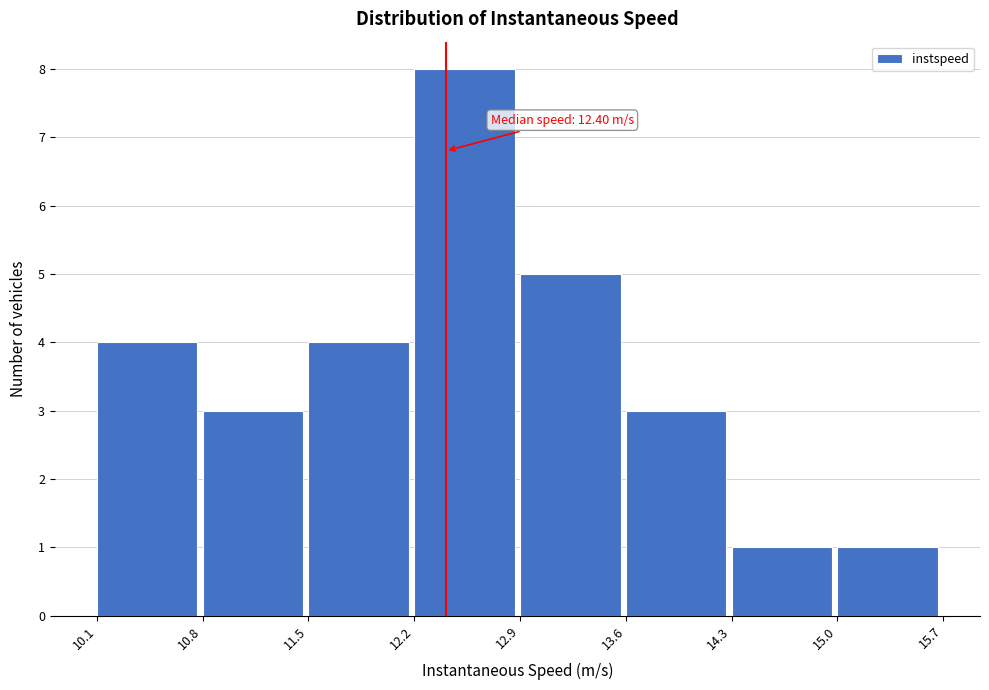

Which range on the x-axis has the tallest bar?

12.2 to 12.9